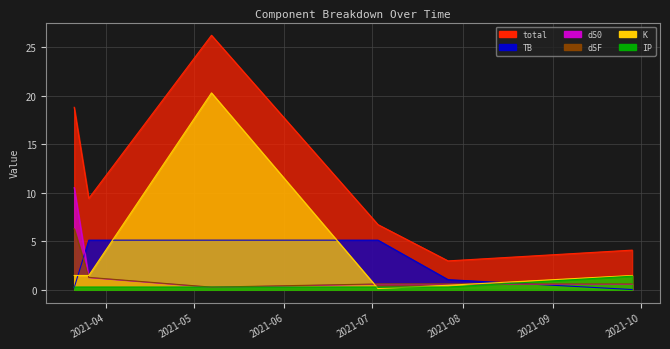

In K, how many points are lower than both neighbors (excluding endpoints)?

1